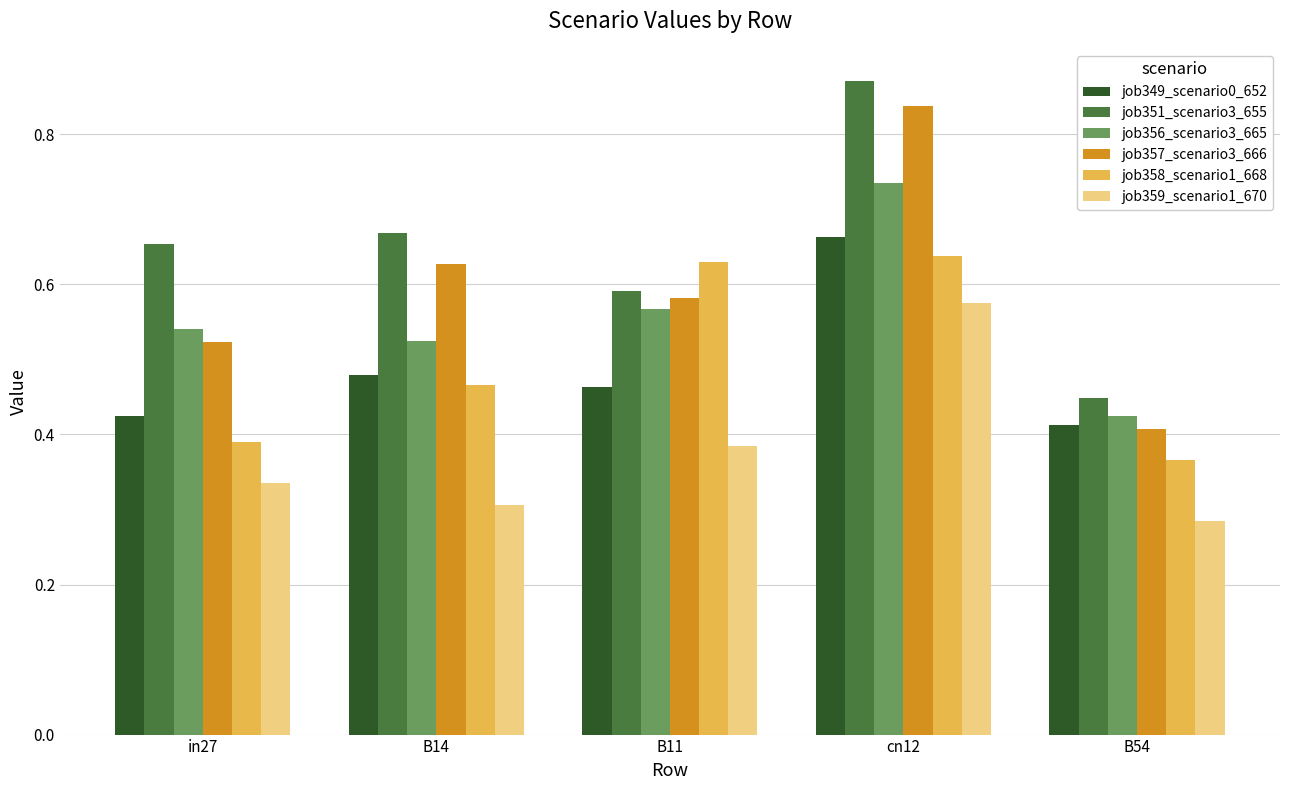

What is the sum of the job356_scenario3_665 values at cn12 and B54?

1.2